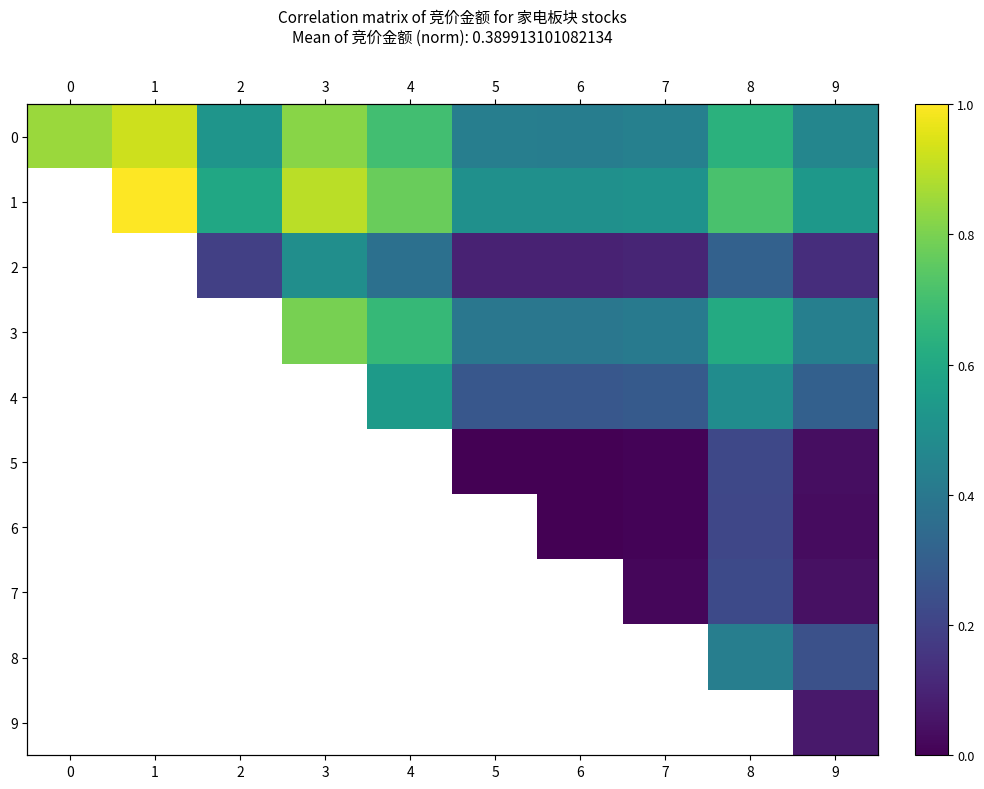

At how many categories does at least one series exceed 0?

10